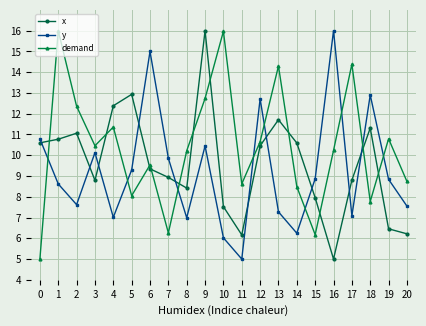

Is it true that demand equals 3.9 at 8?

False